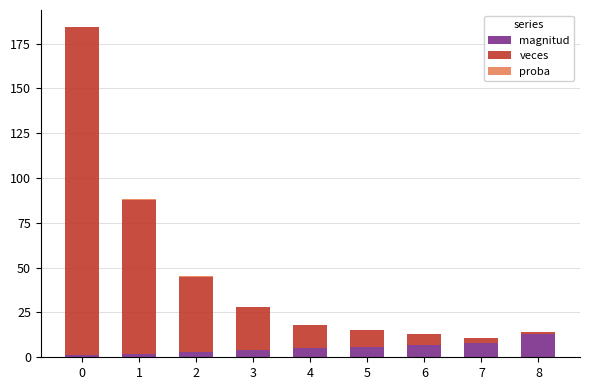

At which label does magnitud reach its peak?

8